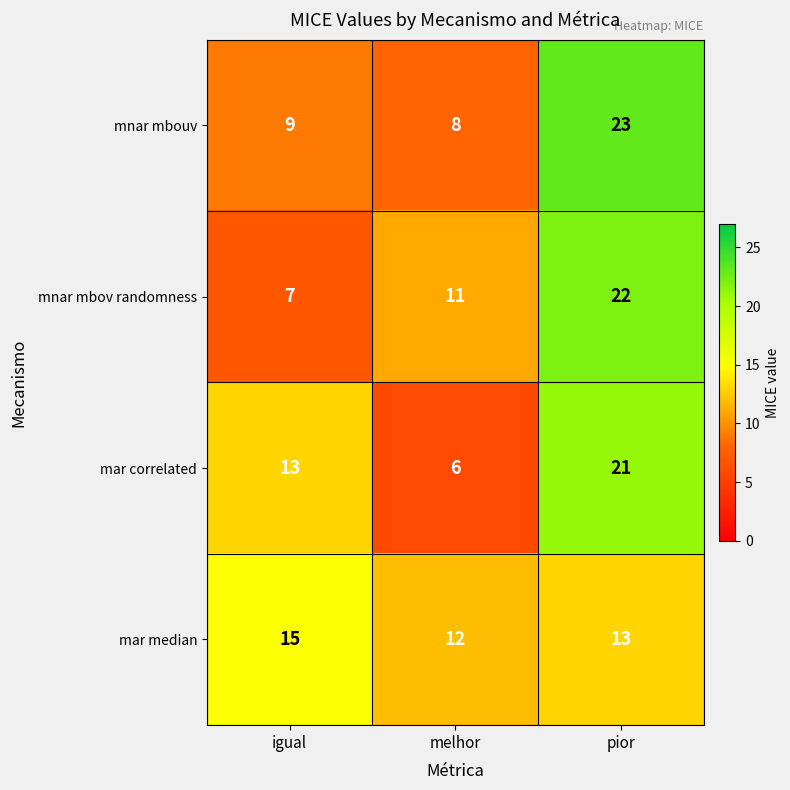

Reading left to right, list all the values displayed in this chart.

mnar mbouv: 9	8	23
mnar mbov randomness: 7	11	22
mar correlated: 13	6	21
mar median: 15	12	13